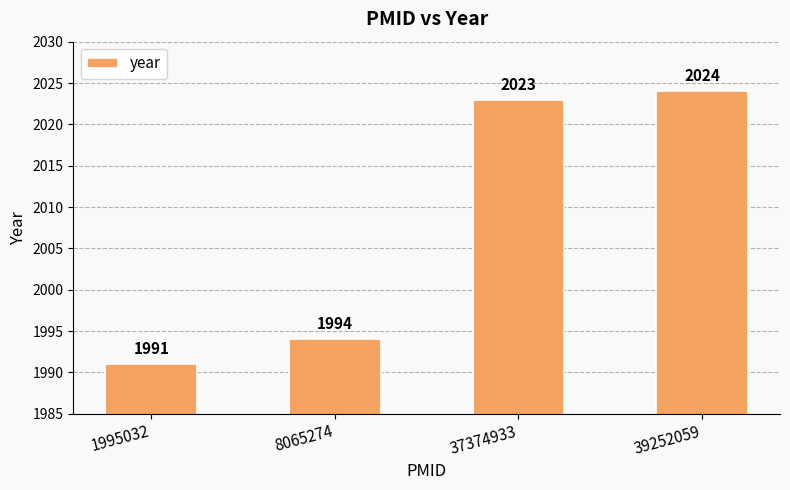

What is the difference between the values at 39252059 and 37374933?

1